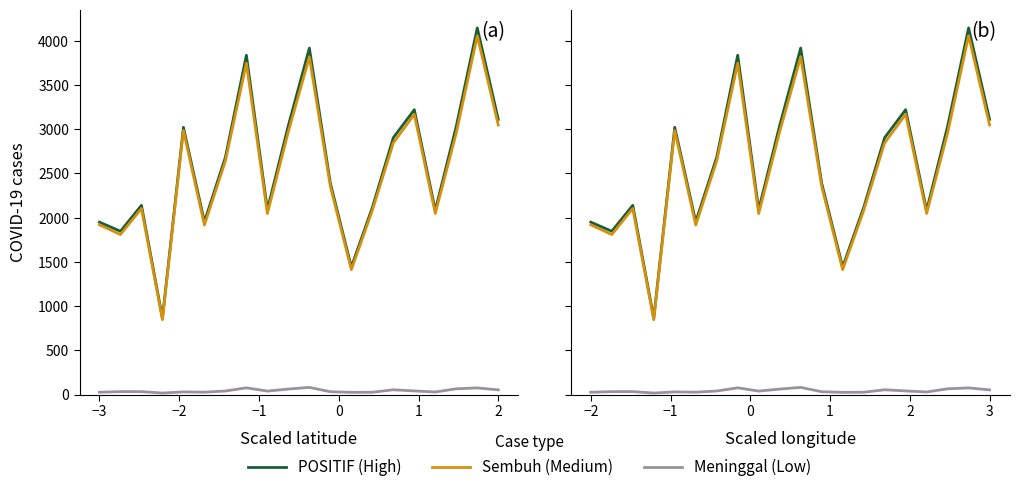

True or false: Meninggal (Low) and POSITIF (High) intersect in this chart.

False